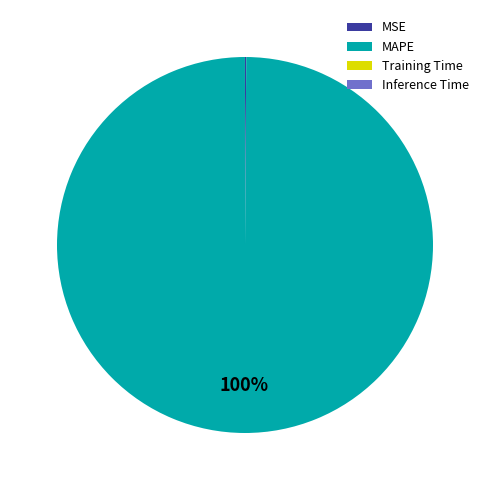

True or false: MAPE accounts for 100% of the total.

True